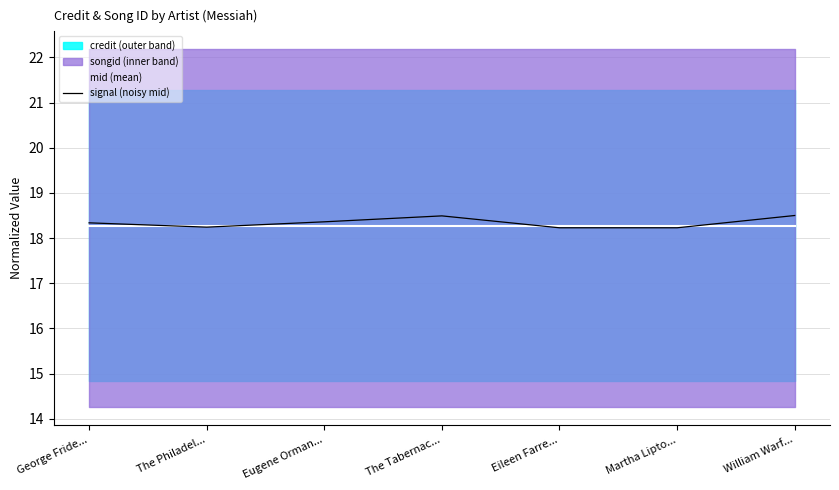

What is the approximate value of signal (noisy mid) at George Fride...?

18.3